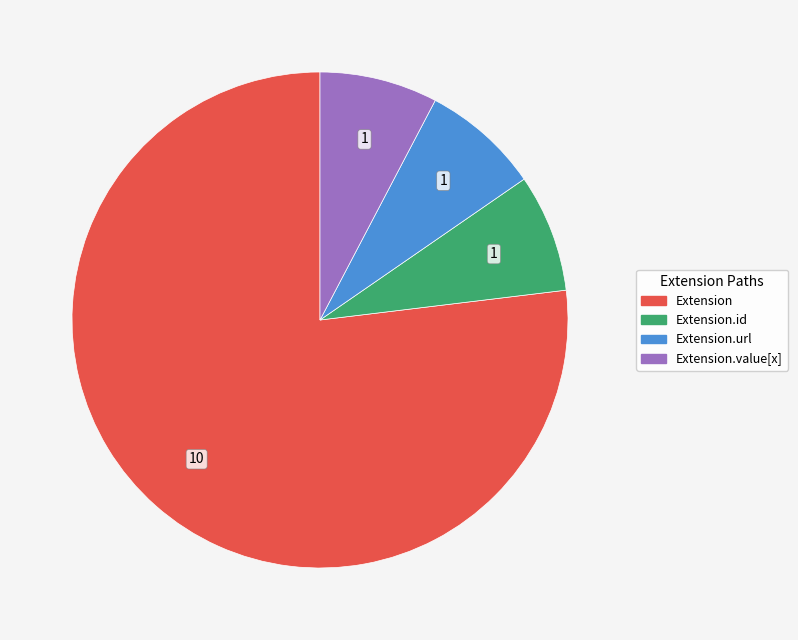

Is there any slice that represents more than half of the pie?

Yes